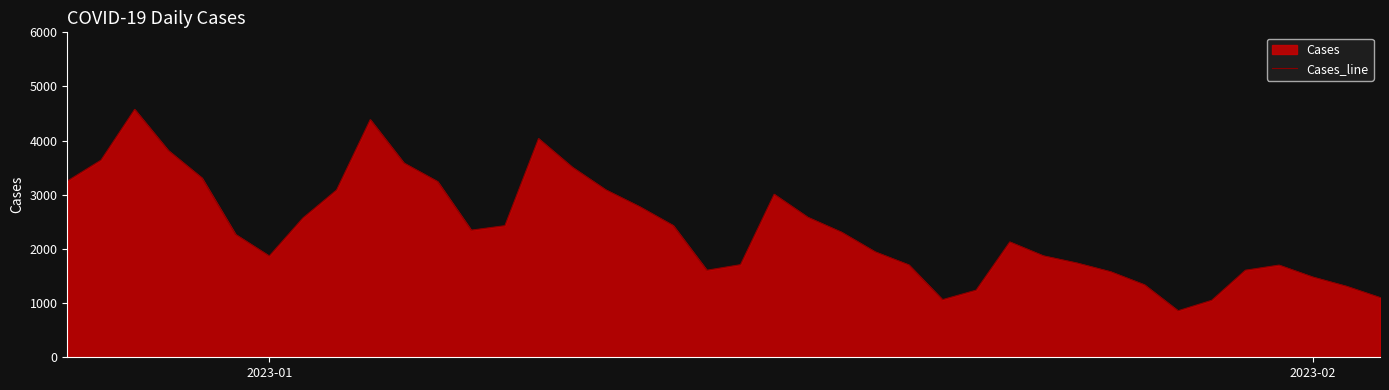

What is the difference between the maximum and minimum values?

3718